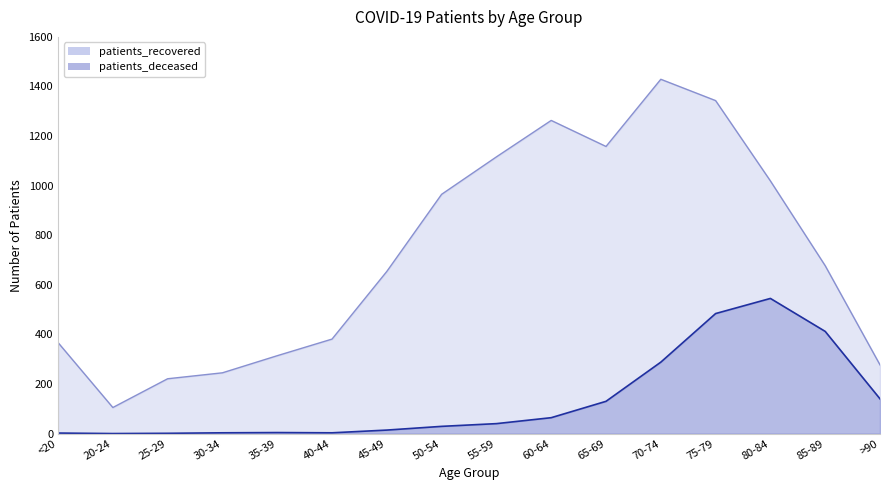

Count the number of data series in this chart.

2